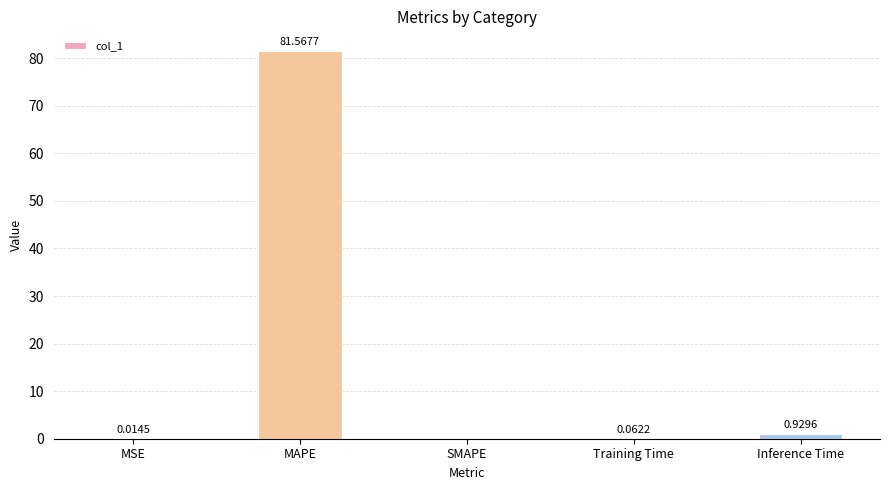

True or false: the data shows 36.4 at SMAPE.

False